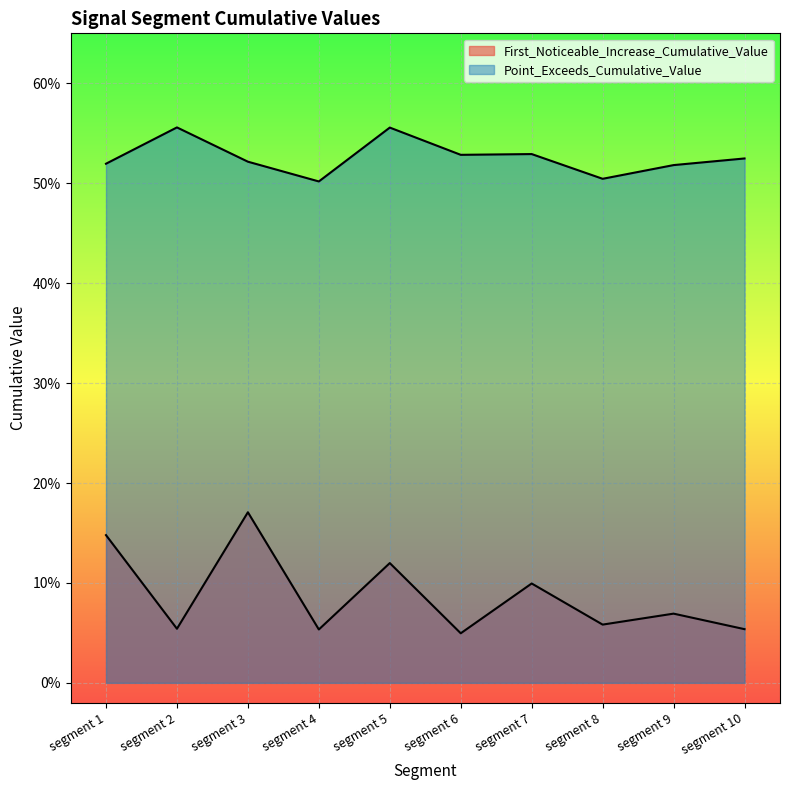

Reading left to right, list all the values displayed in this chart.

First_Noticeable_Increase_Cumulative_Value: segment 1=0.1	segment 2=0.1	segment 3=0.2	segment 4=0.1	segment 5=0.1	segment 6=0.0	segment 7=0.1	segment 8=0.1	segment 9=0.1	segment 10=0.1
Point_Exceeds_Cumulative_Value: segment 1=0.5	segment 2=0.6	segment 3=0.5	segment 4=0.5	segment 5=0.6	segment 6=0.5	segment 7=0.5	segment 8=0.5	segment 9=0.5	segment 10=0.5